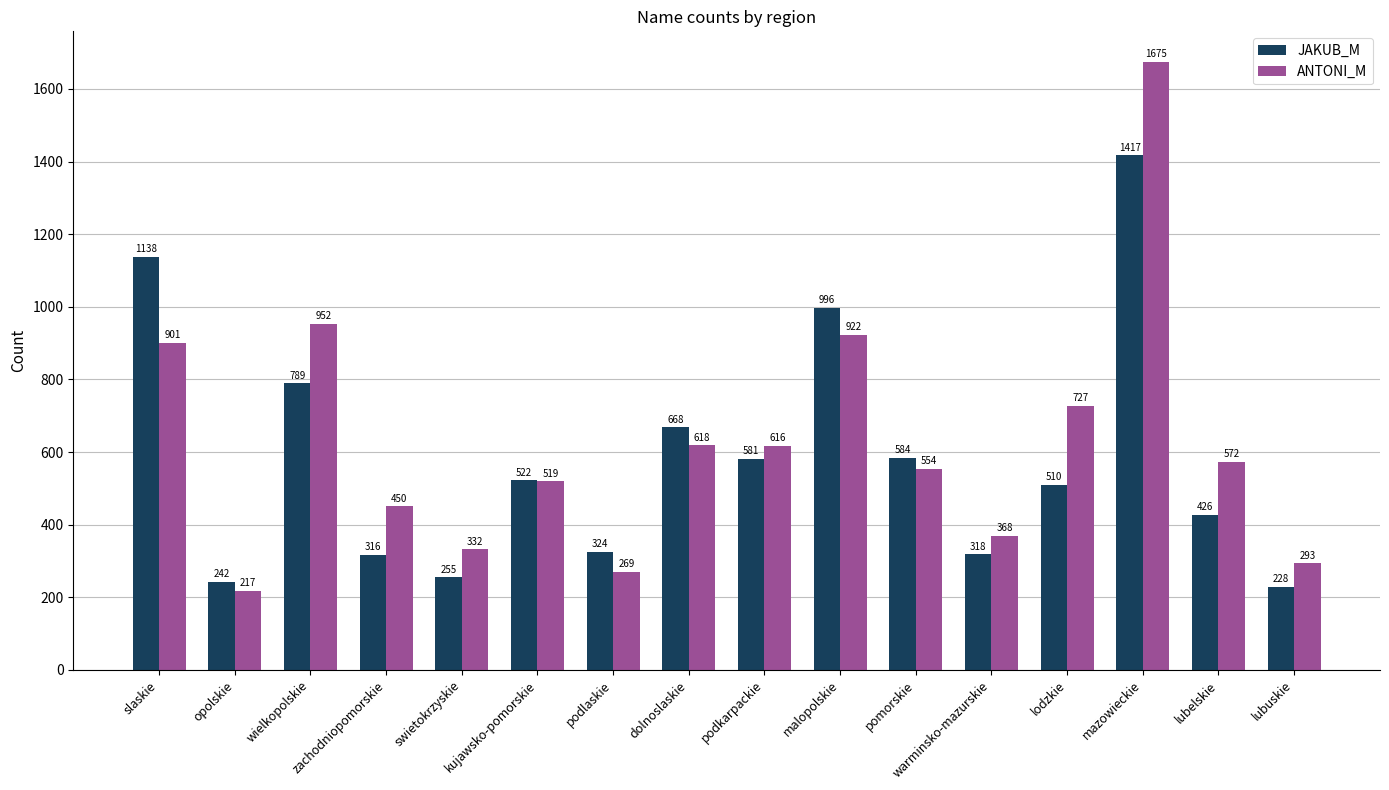

What is the sum of all JAKUB_M values?

9314